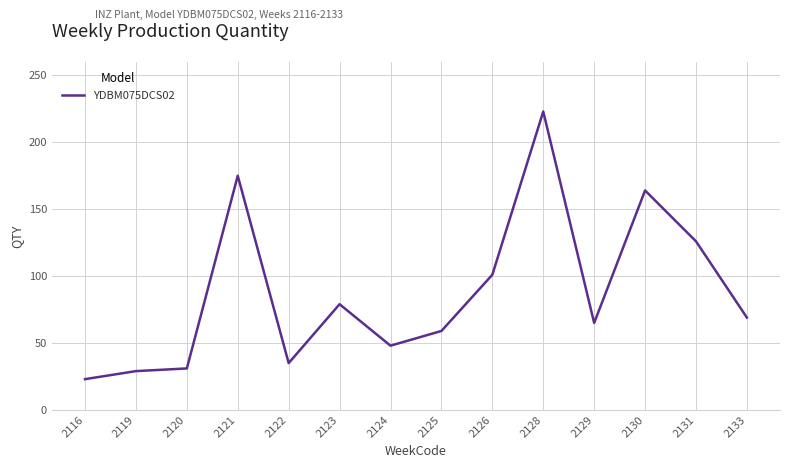

What is the smallest value displayed?

23